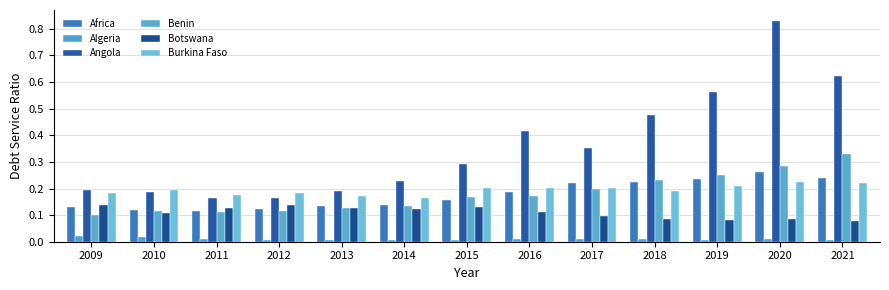

The value of Algeria at 2014 is 0.0. True or false?

False